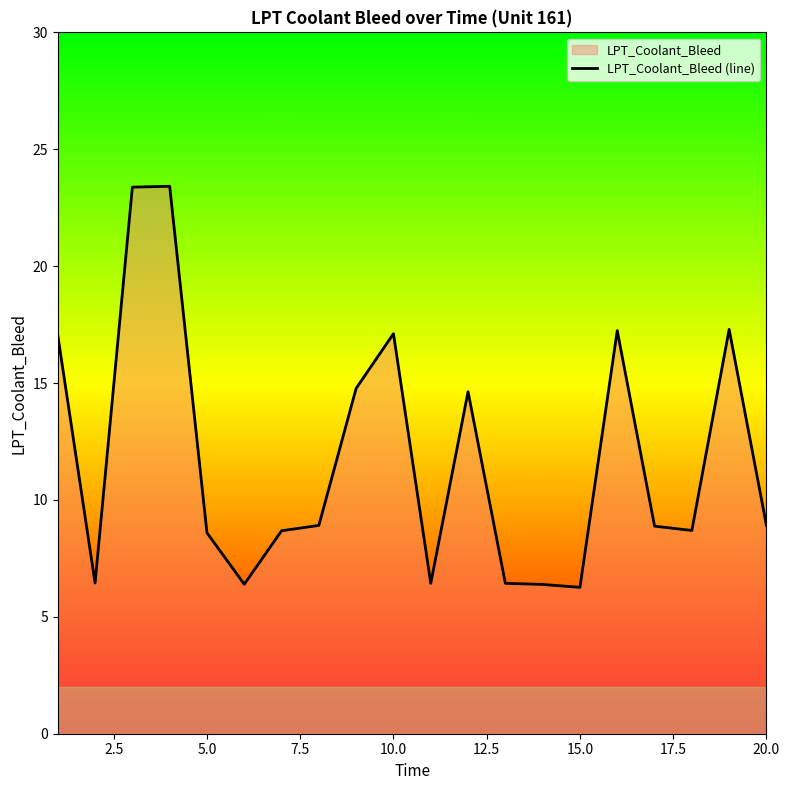

What is the maximum value shown in the chart?

23.4